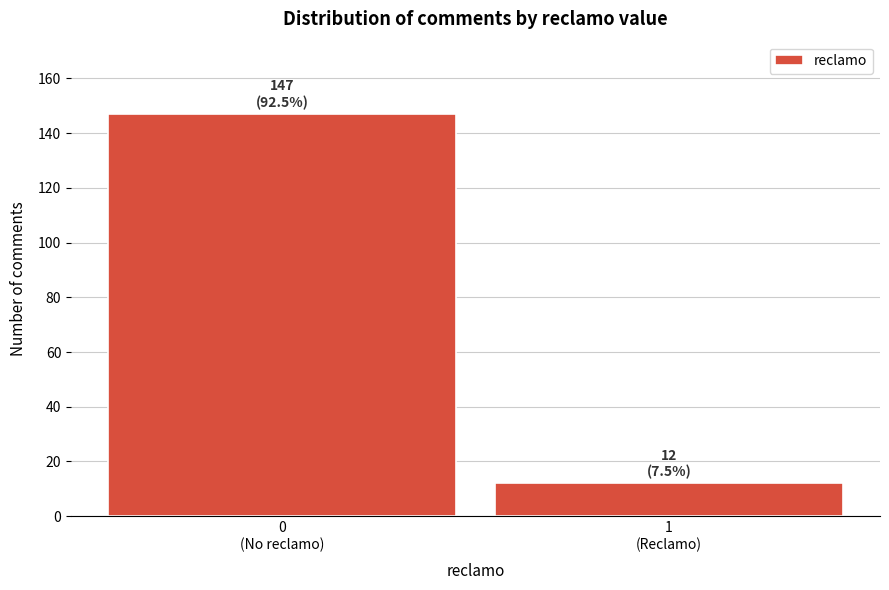

Reading left to right, transcribe all the data shown in this chart.

147	12